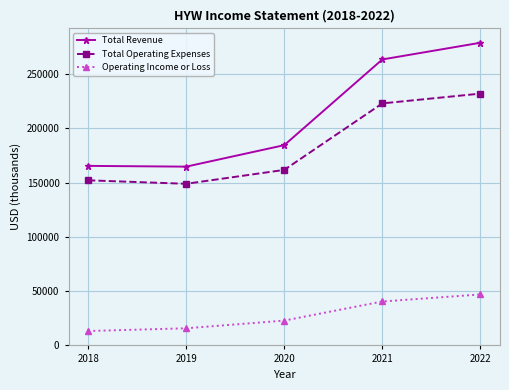

At how many categories does at least one series exceed 210571?

2